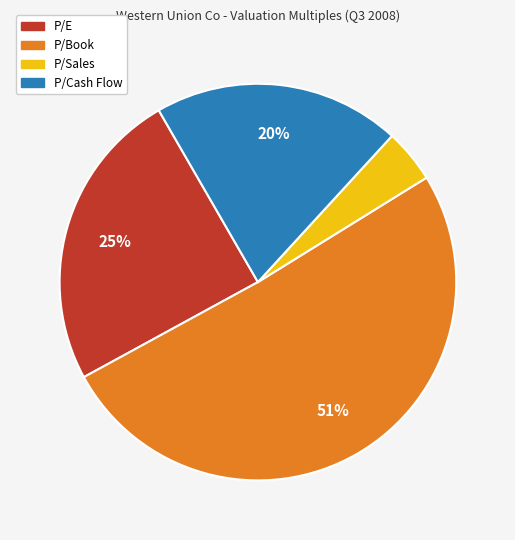

To the nearest percent, what portion does P/Cash Flow represent?

20%